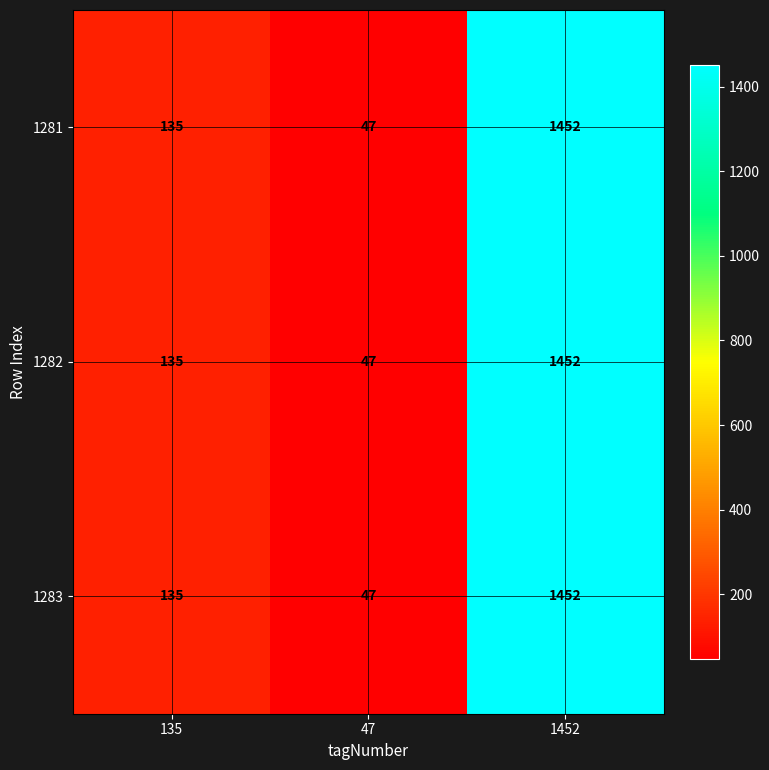

What is the average value of the 1282 series?

545